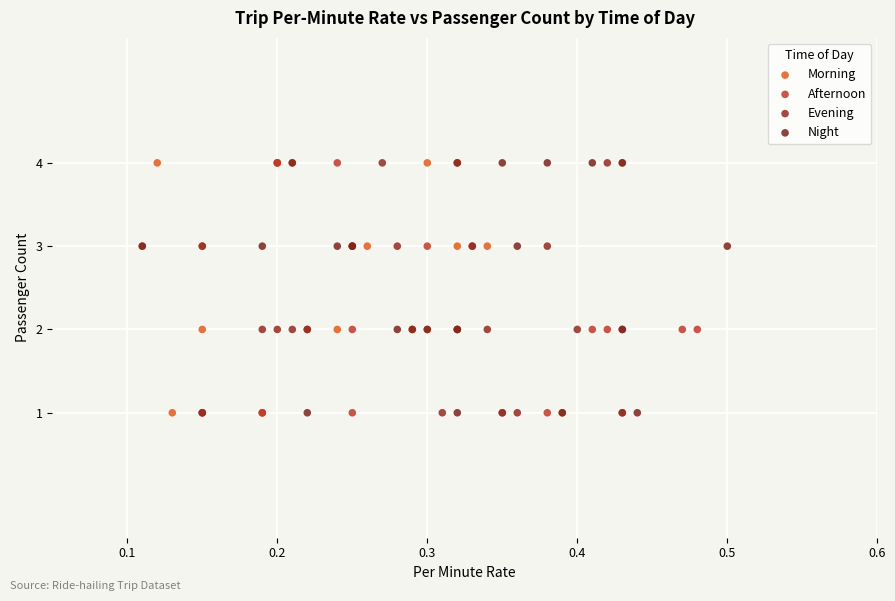

What are all the series names shown in the legend?

Morning, Afternoon, Evening, Night